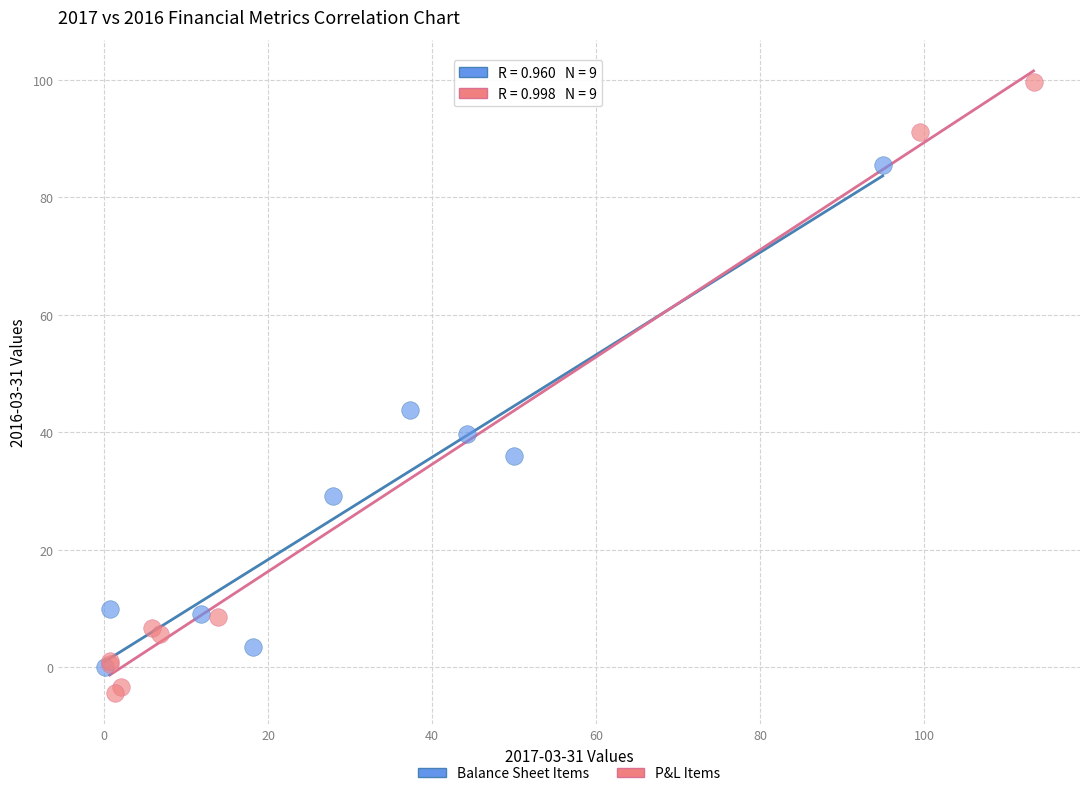

Which series reaches the maximum Y coordinate?

P&L Items